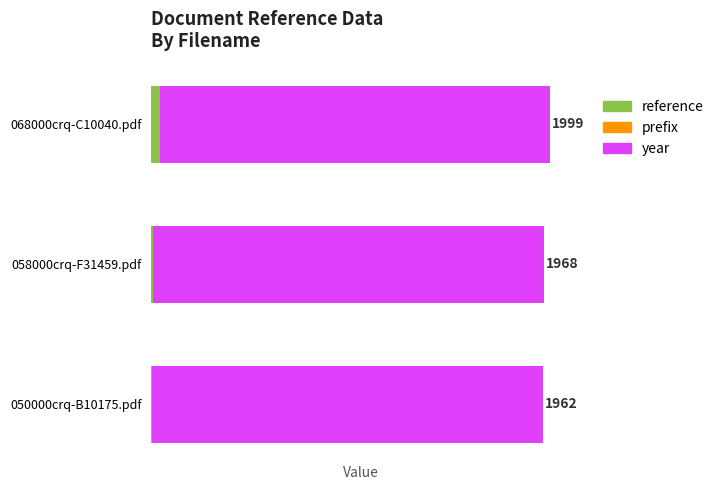

How many bars are there in total?

9